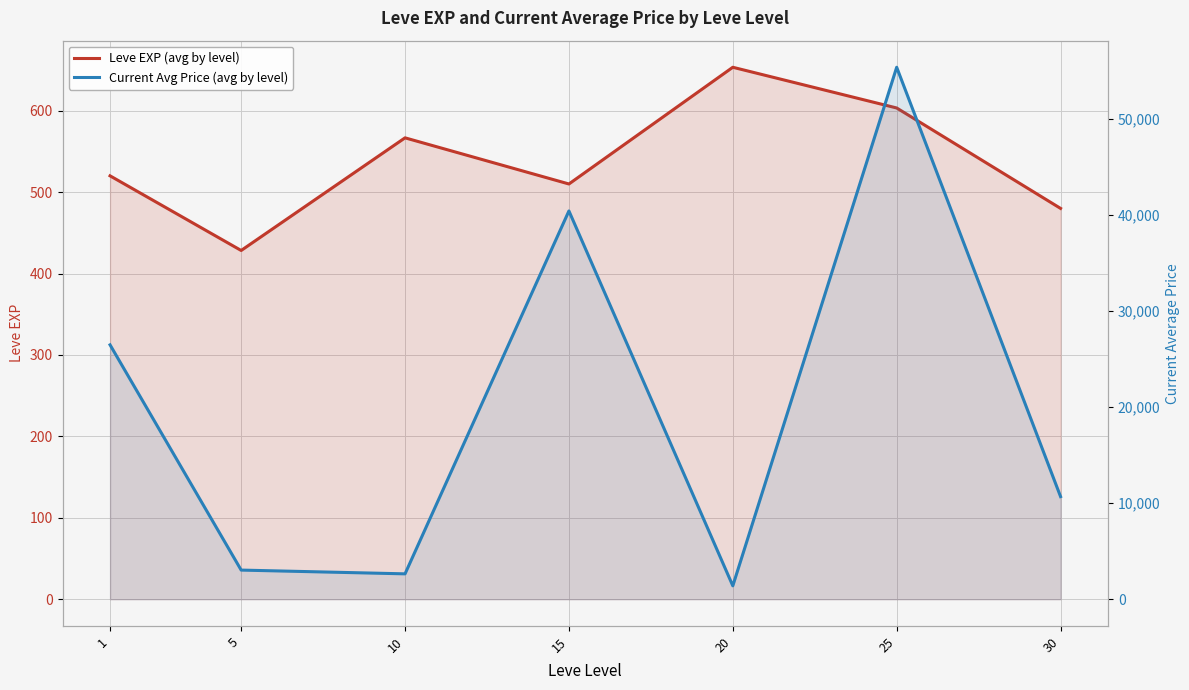

Reading left to right, extract all data points from this chart.

Leve EXP (avg by level): 1=520.0	5=428.3	10=566.7	15=510.0	20=653.3	25=603.3	30=480.0
Current Avg Price (avg by level): 1=26483.2	5=3036.1	10=2644.6	15=40422.7	20=1398.6	25=55378.0	30=10684.4